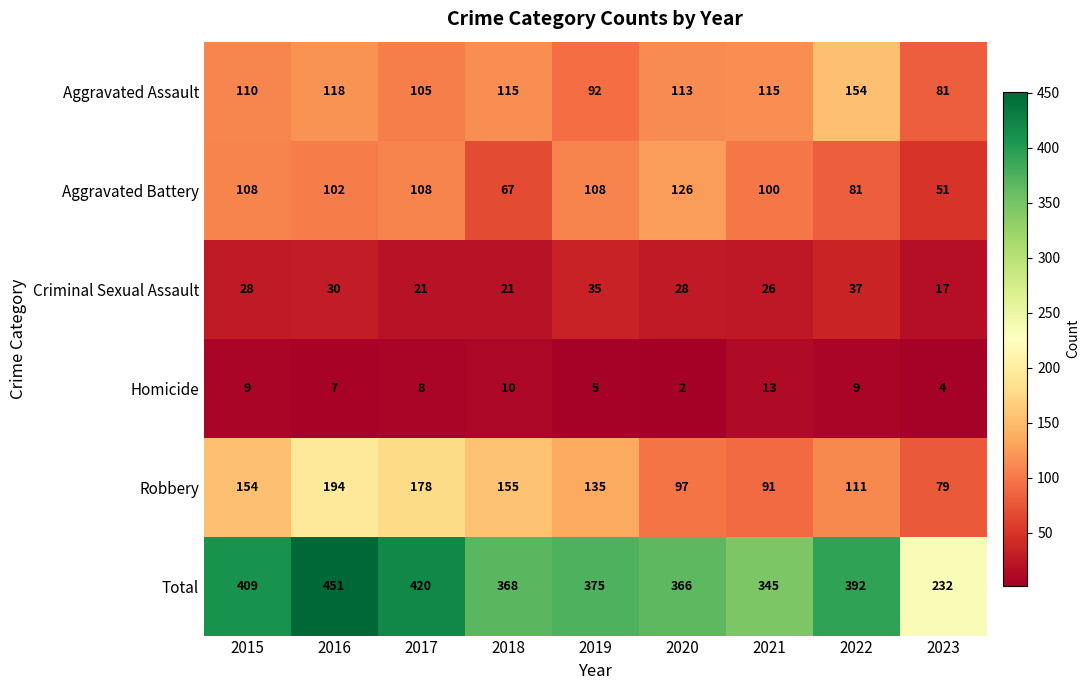

Which label corresponds to the smallest value in the chart?

2020